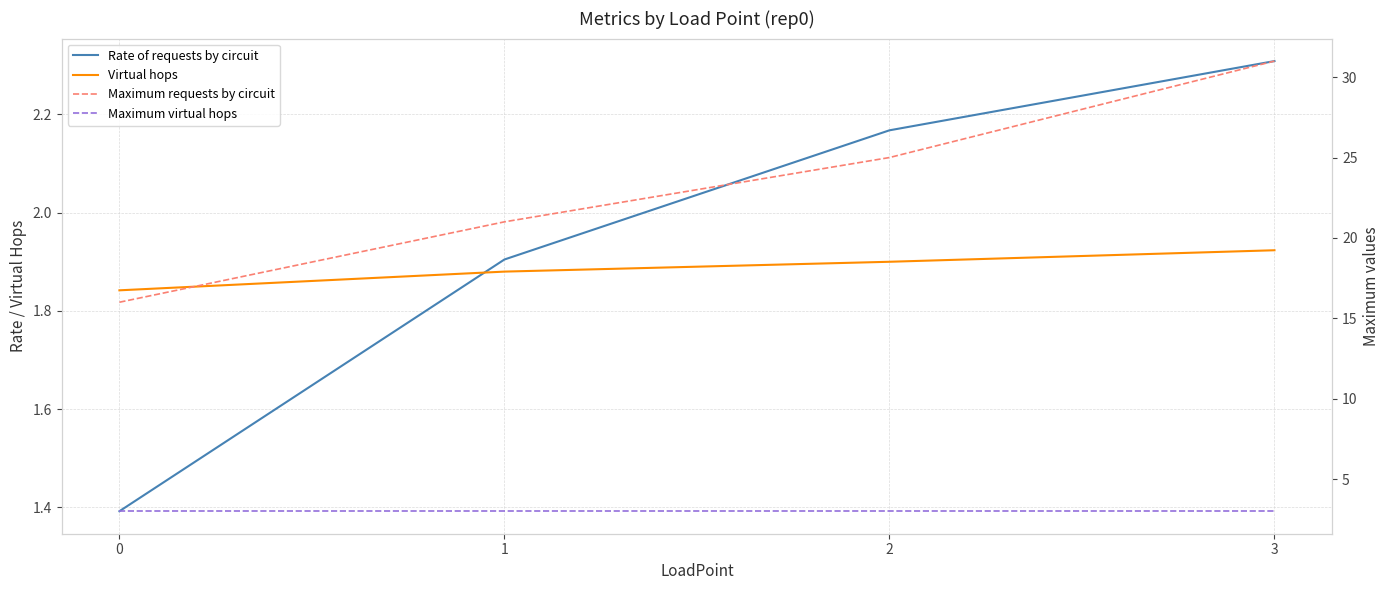

What is the difference between the maximum and second lowest values in the Rate of requests by circuit series?

0.4